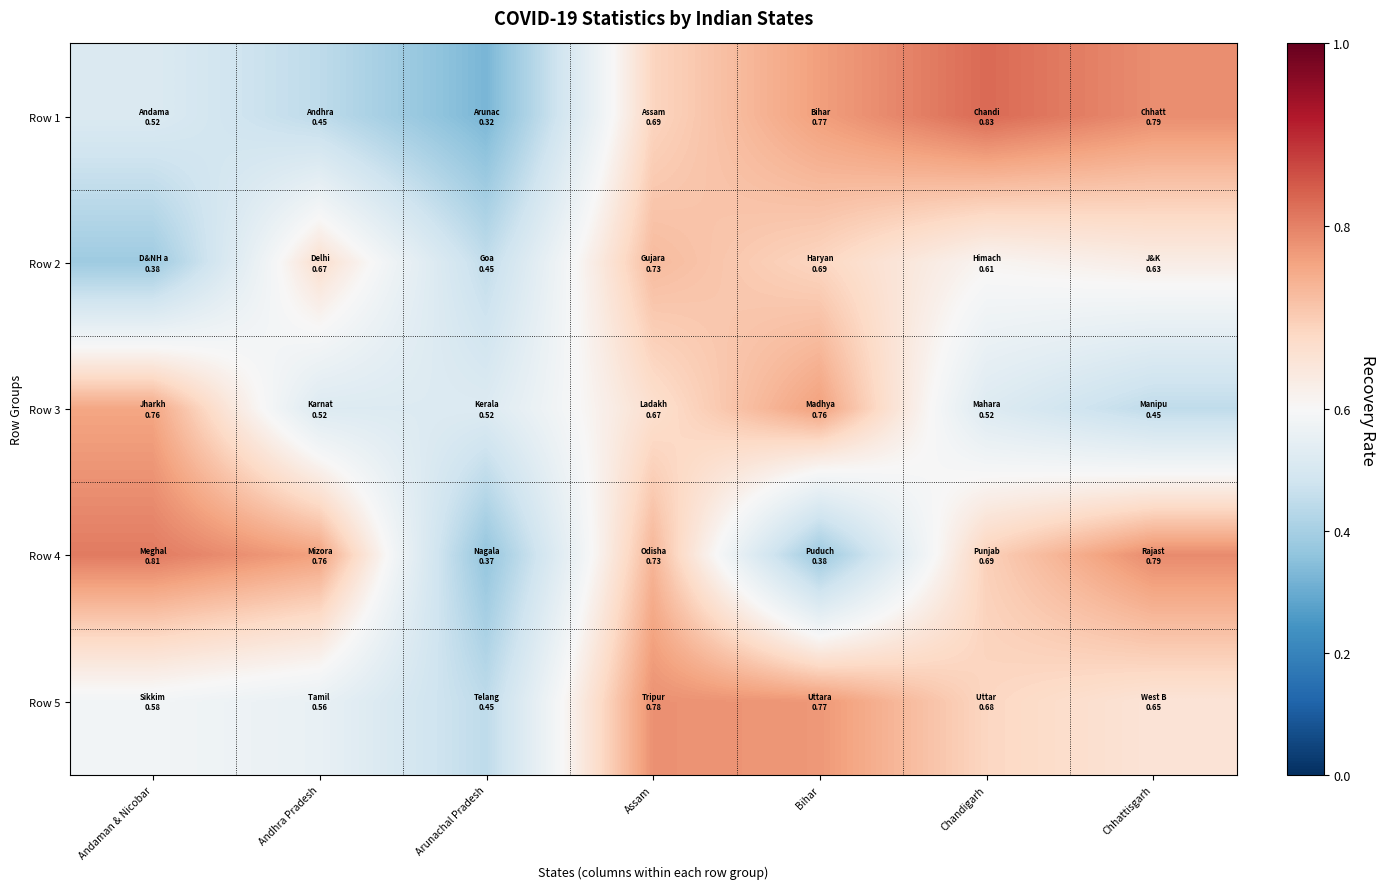

Rank the series by their maximum value, from lowest to highest.

Row 2, Row 3, Row 5, Row 4, Row 1